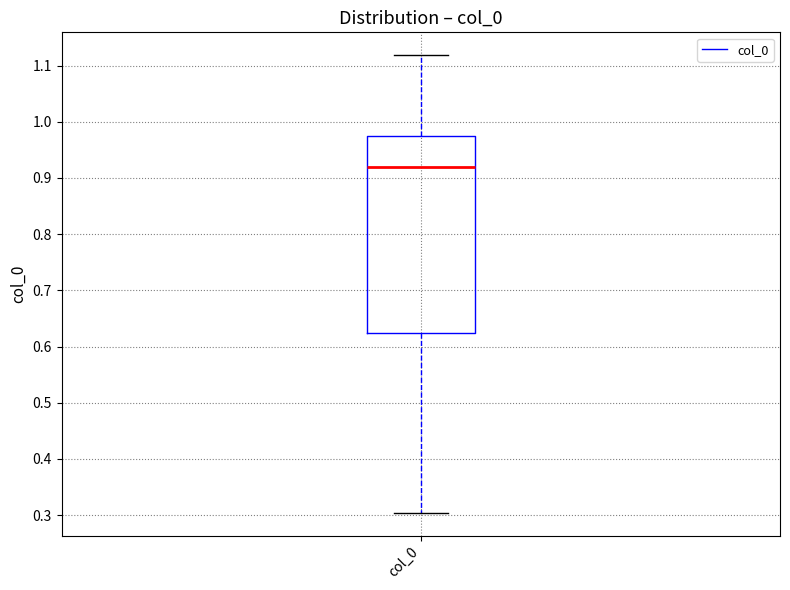

Read this box plot against the y-axis: the position of the median line, the range covered by the box, and the ends of both whiskers. The values are not printed on the chart, so give them approximately, as read against the axis.

median 0.92, box 0.62 to 0.97, whiskers 0.30 to 1.12